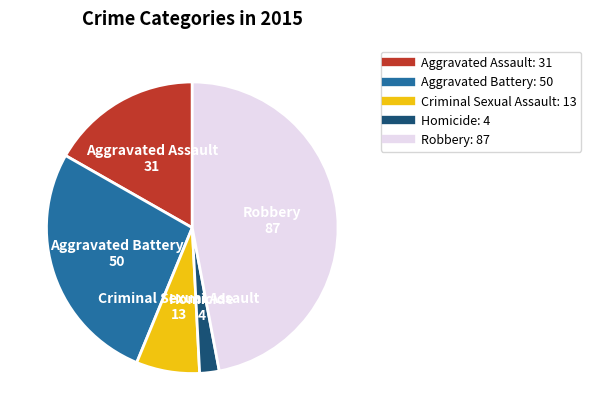

Does Homicide represent more than half of the total?

No